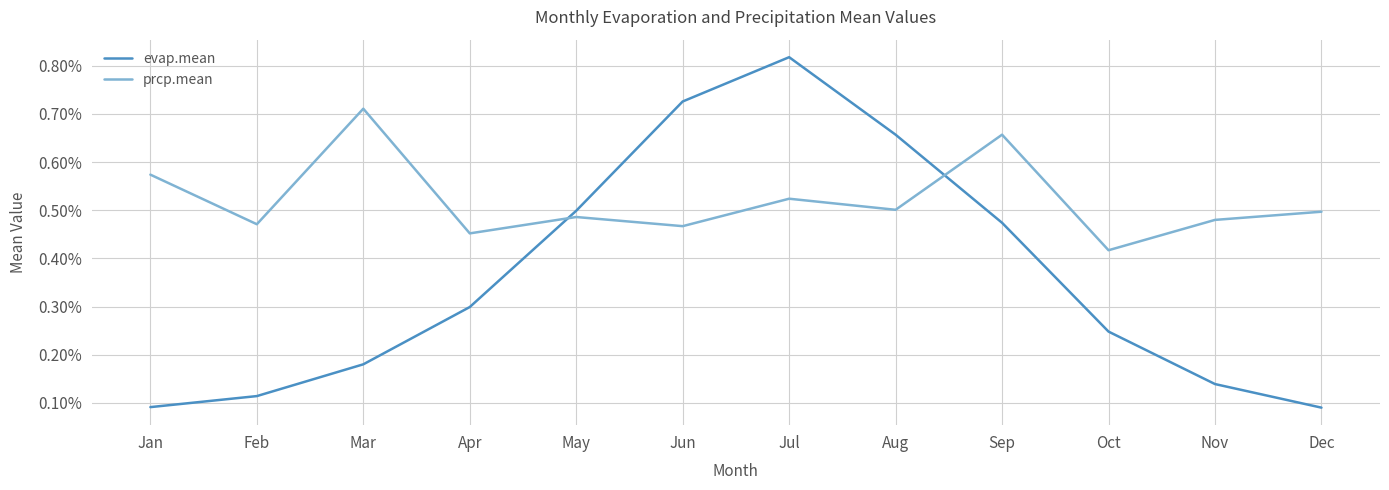

At how many categories does at least one series exceed 0?

12